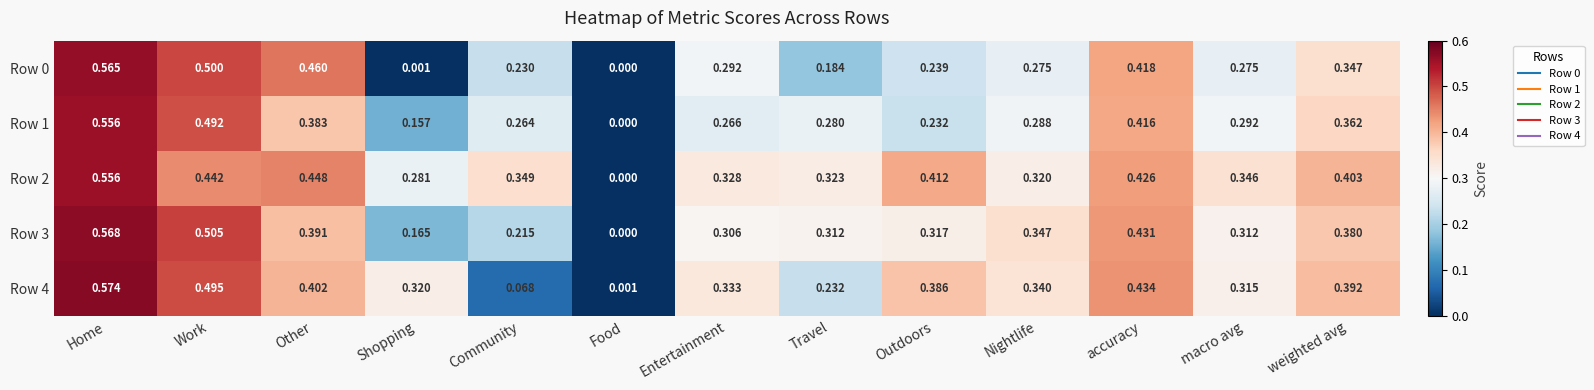

Which category has the lowest value across all series?

Food